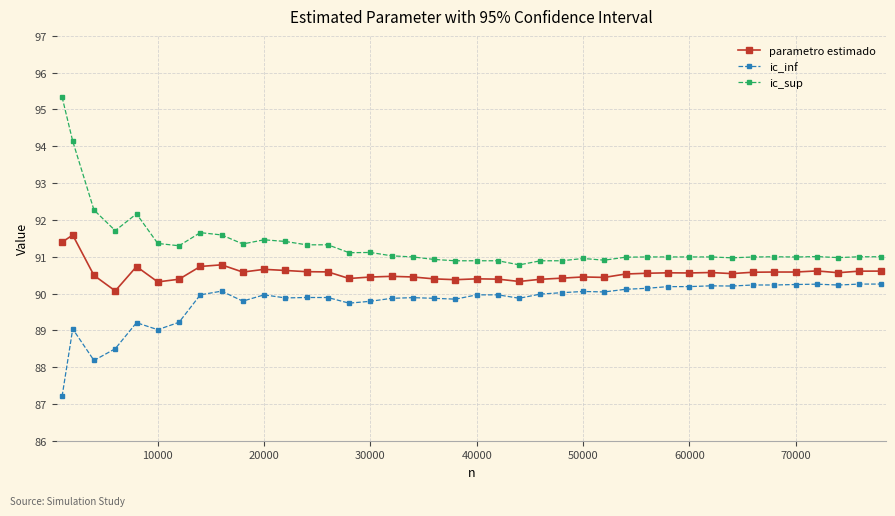

How many lines are shown in the chart?

3